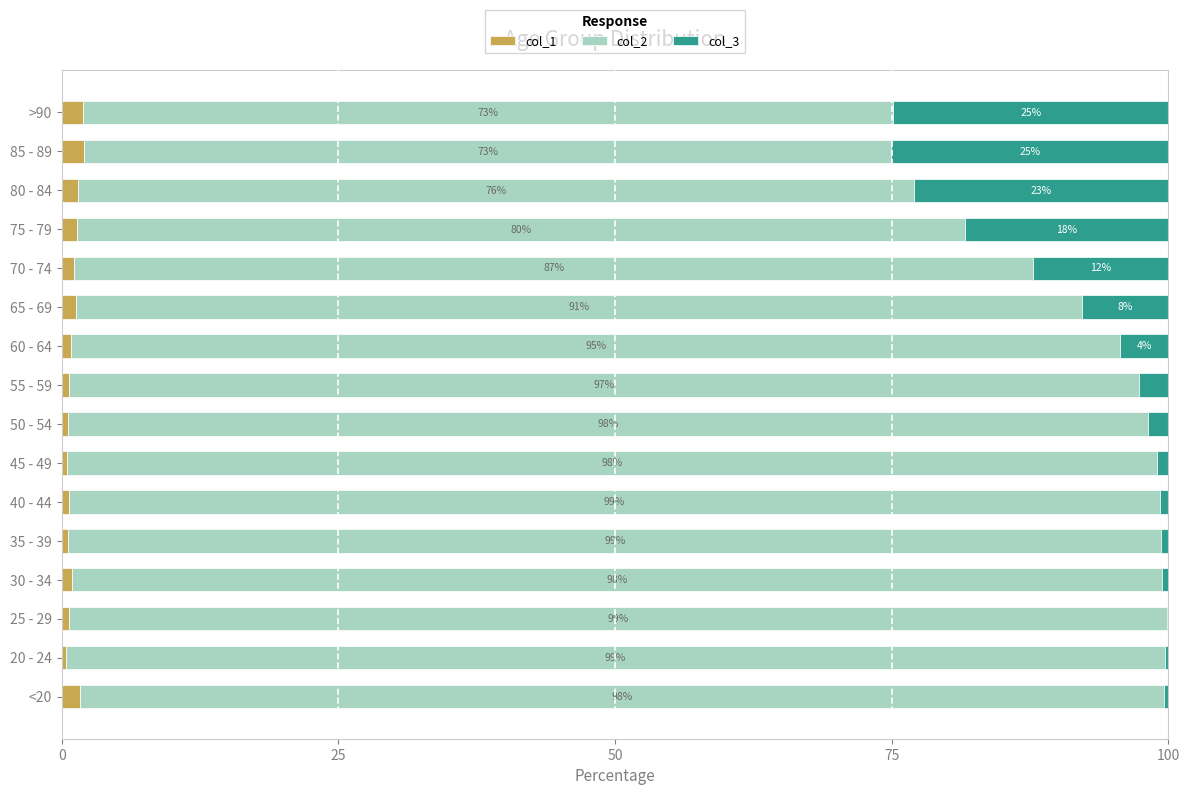

What is the highest value of the col_1 series?

2.0